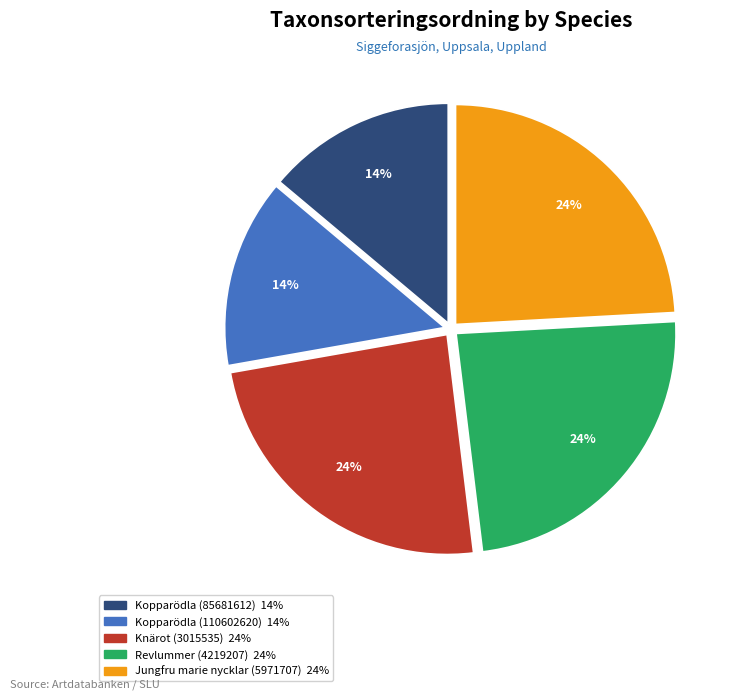

Is the sum of Revlummer (4219207) and Kopparödla (110602620) greater than half?

No